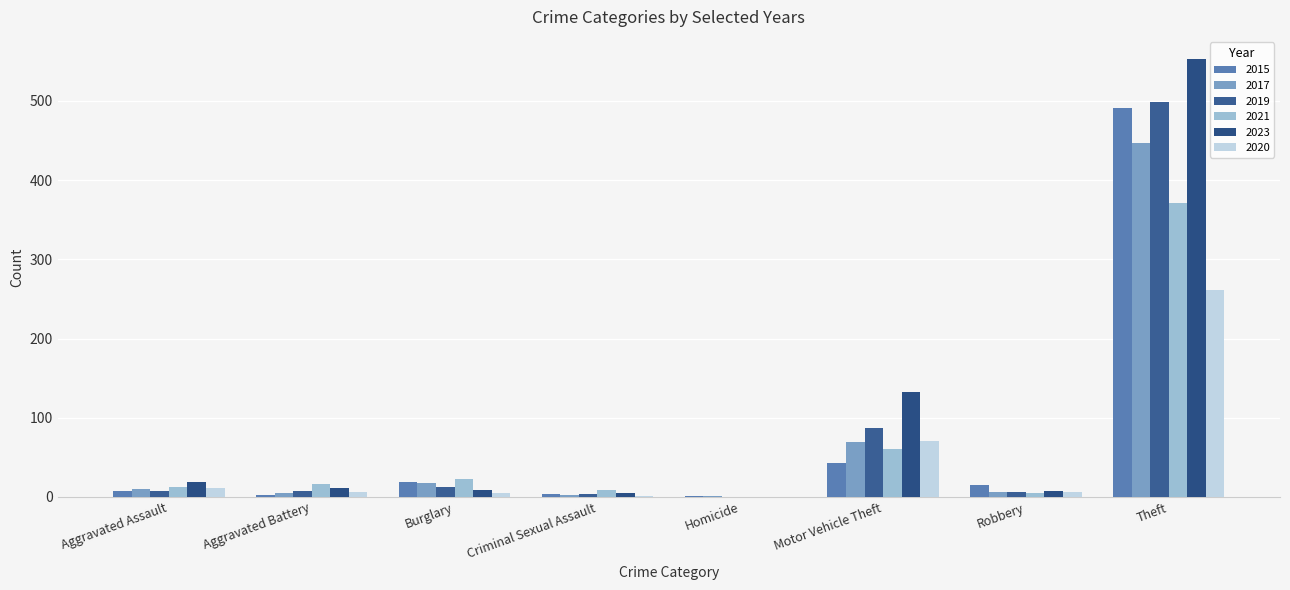

At which category is the sum across all series the highest?

Theft